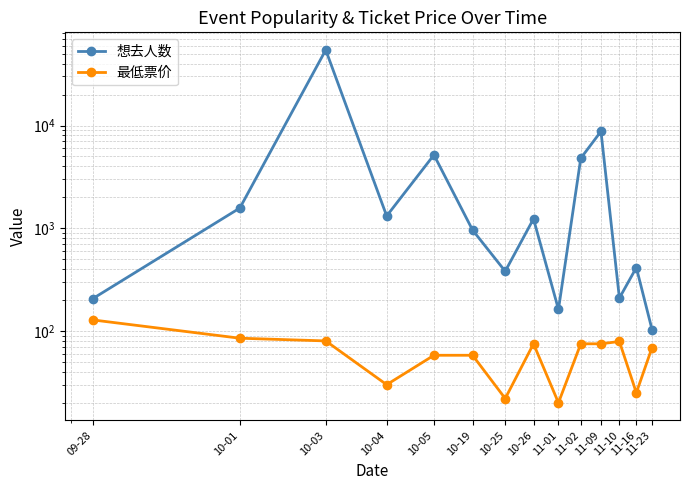

In 最低票价, how many points are lower than both neighbors (excluding endpoints)?

4